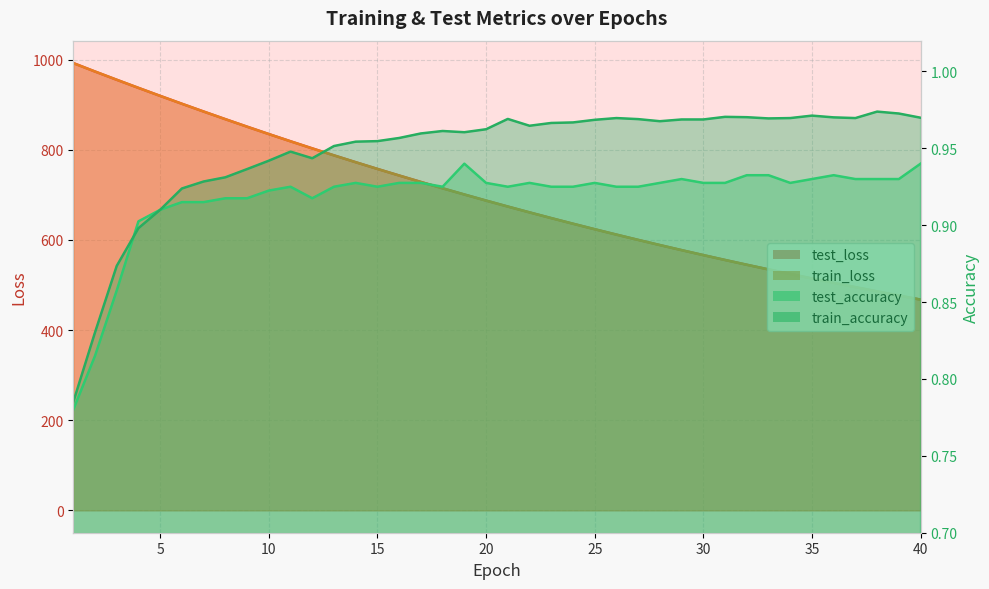

Which category has the lowest value across all series?

1